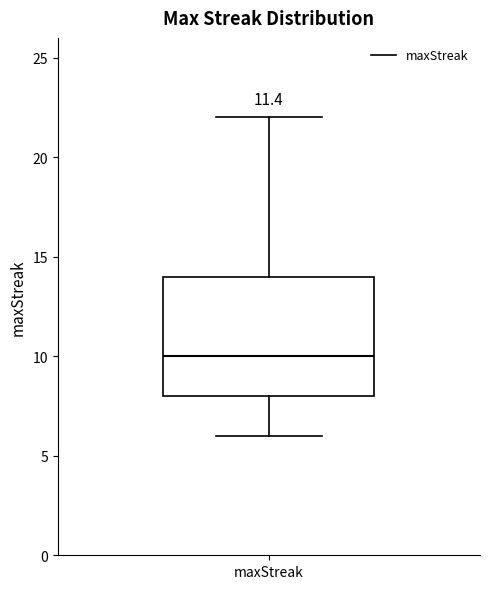

Transcribe this box plot: give where the median line is, the range the box spans, and where the two whiskers end, as read against the y-axis. The values are not printed on the chart, so give them approximately, as read against the axis.

median 10, box 8 to 14, whiskers 6 to 22